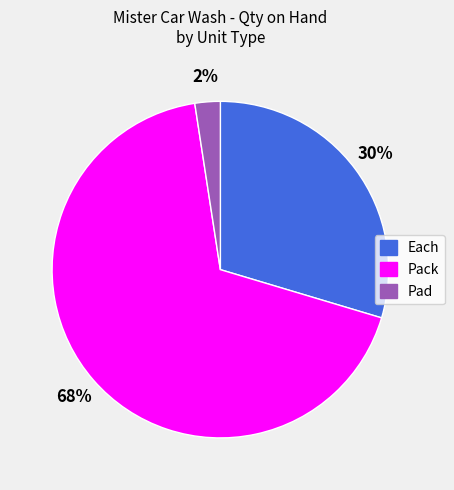

To the nearest percent, what is the average slice percentage?

33%